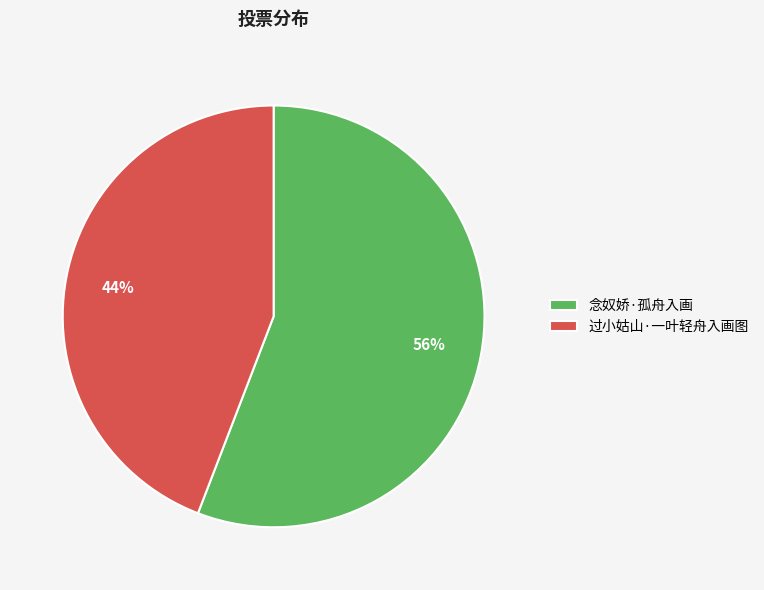

Which slice represents more than half of the pie?

念奴娇·孤舟入画